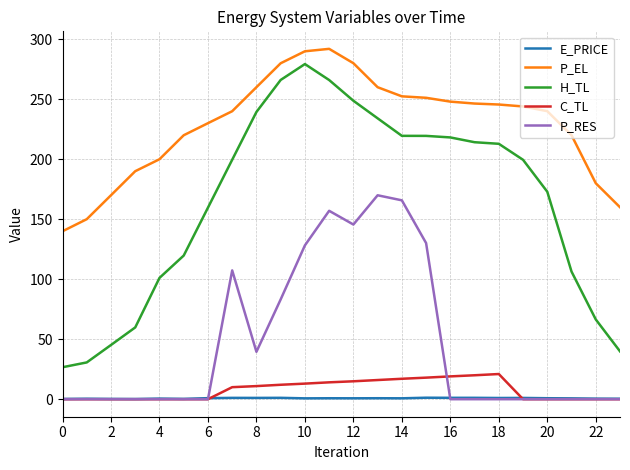

What is the average value of the P_RES series?

46.9